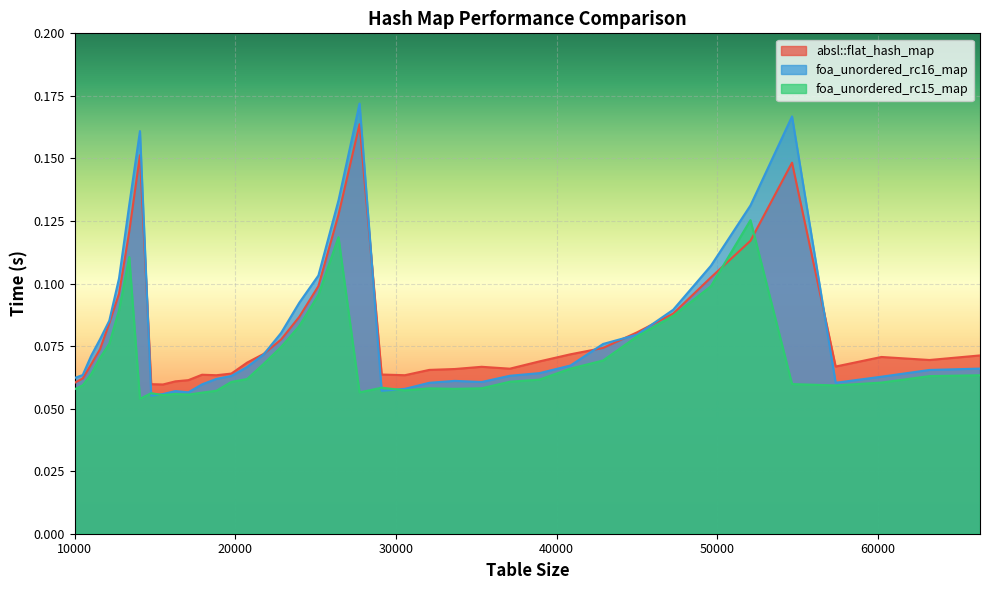

What value does the foa_unordered_rc16_map series have at 12154?

0.1